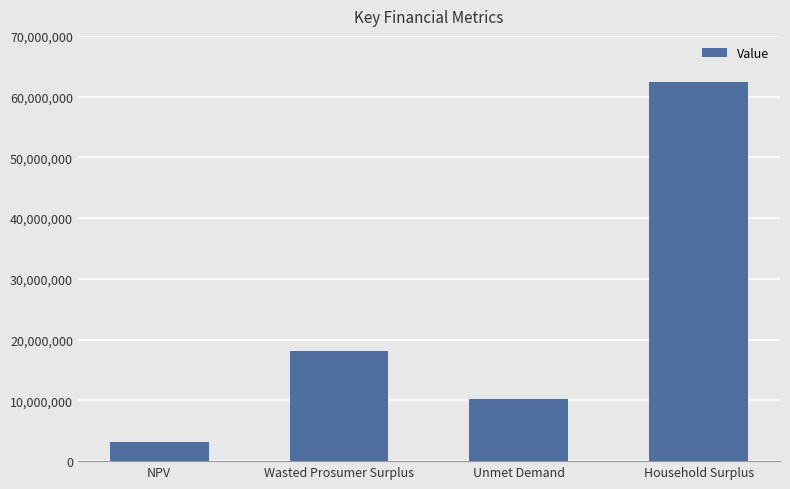

Rank the categories by value from highest to lowest.

Household Surplus, Wasted Prosumer Surplus, Unmet Demand, NPV